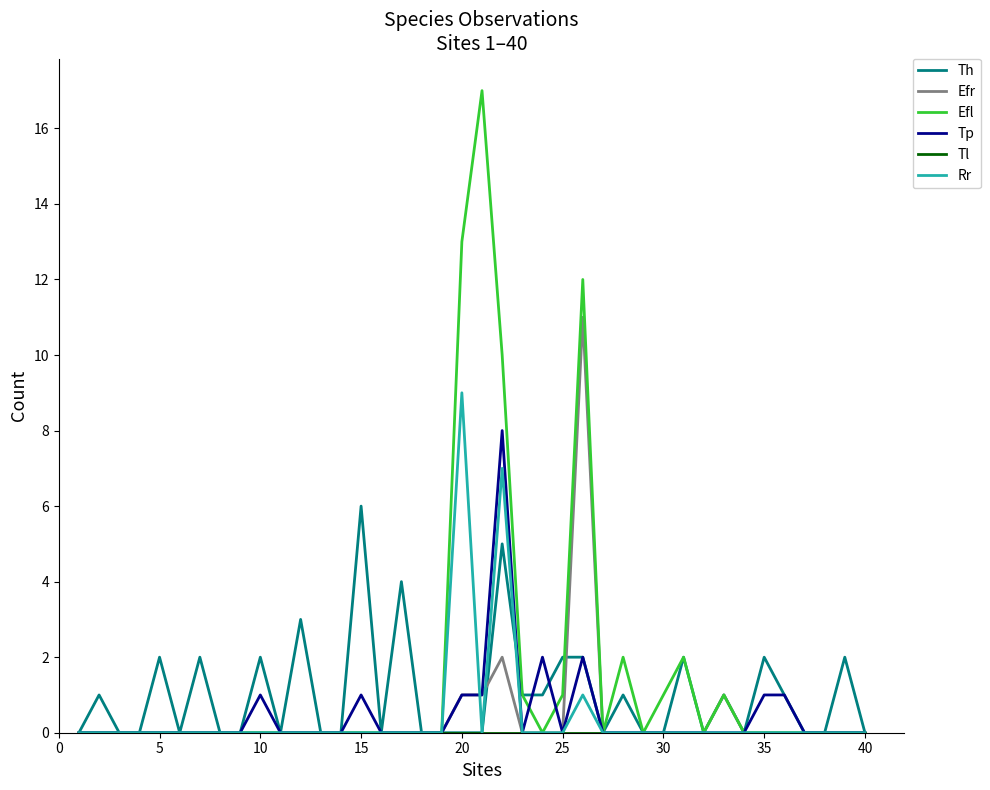

What is the highest value of the Tp series?

8